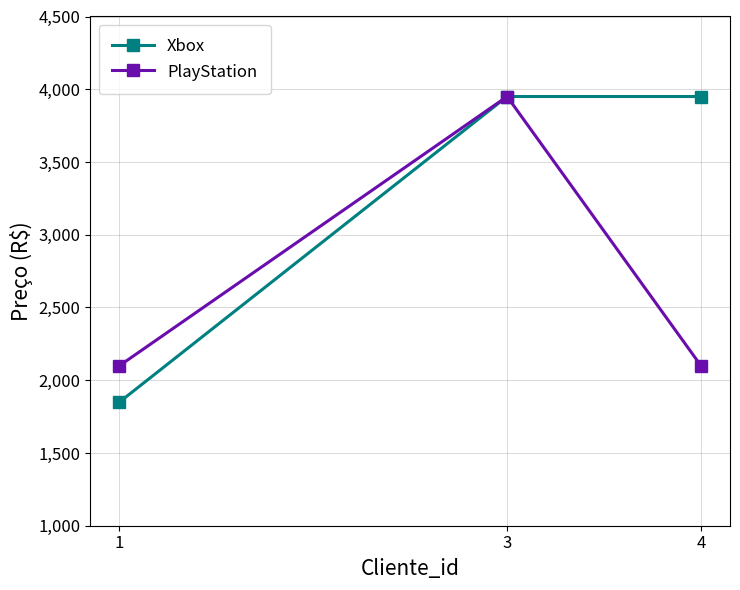

Reading left to right, what are all the values shown in this chart?

Xbox: 1850	3950	3950
PlayStation: 2100	3950	2100